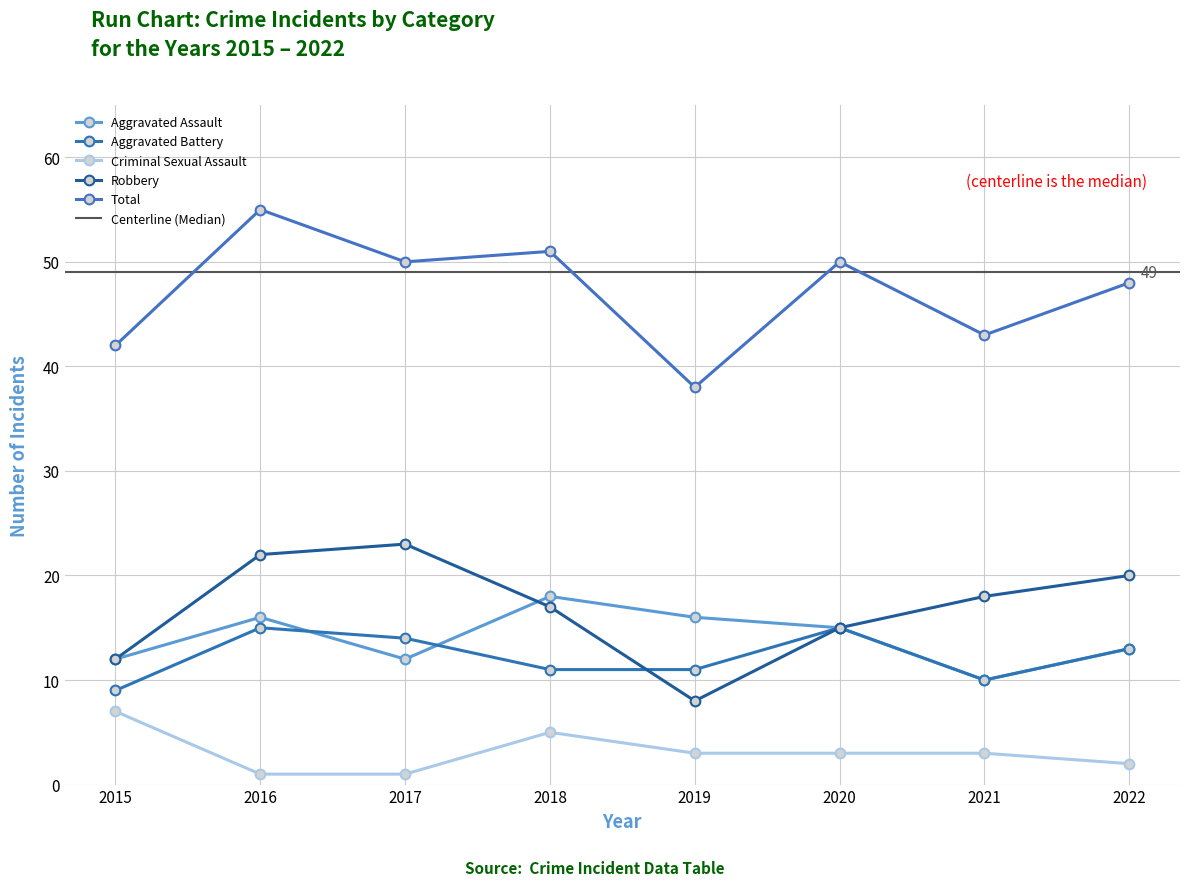

How many series are shown in this chart?

5